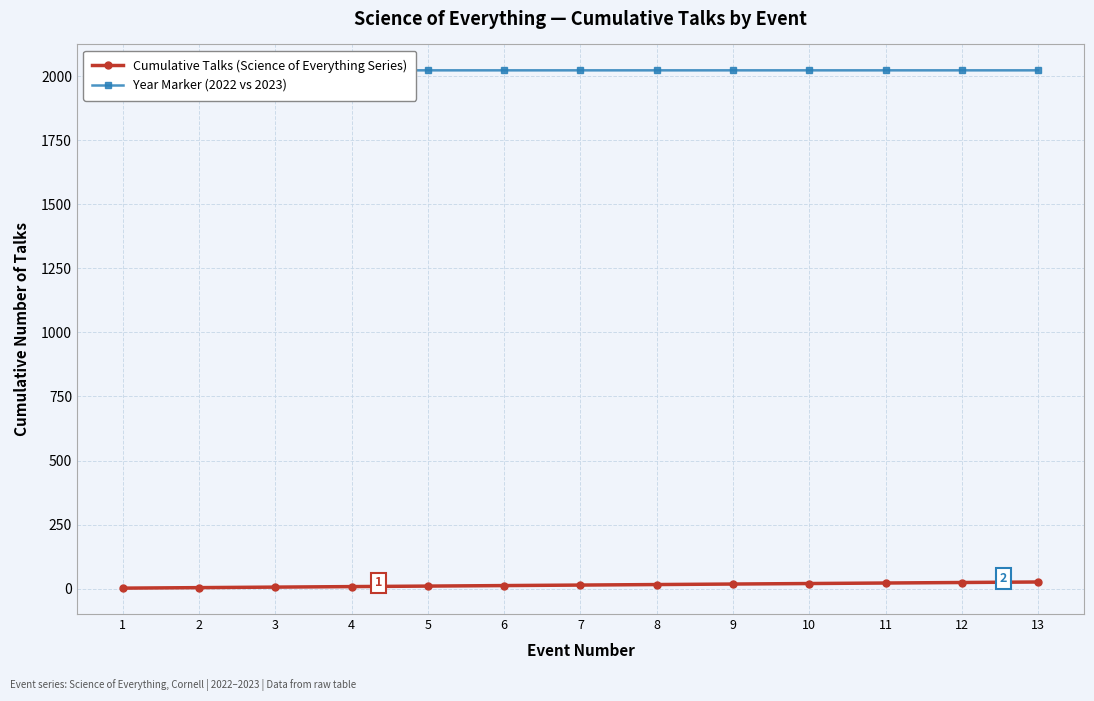

What is the sum of all Year Marker (2022 vs 2023) values?

26296